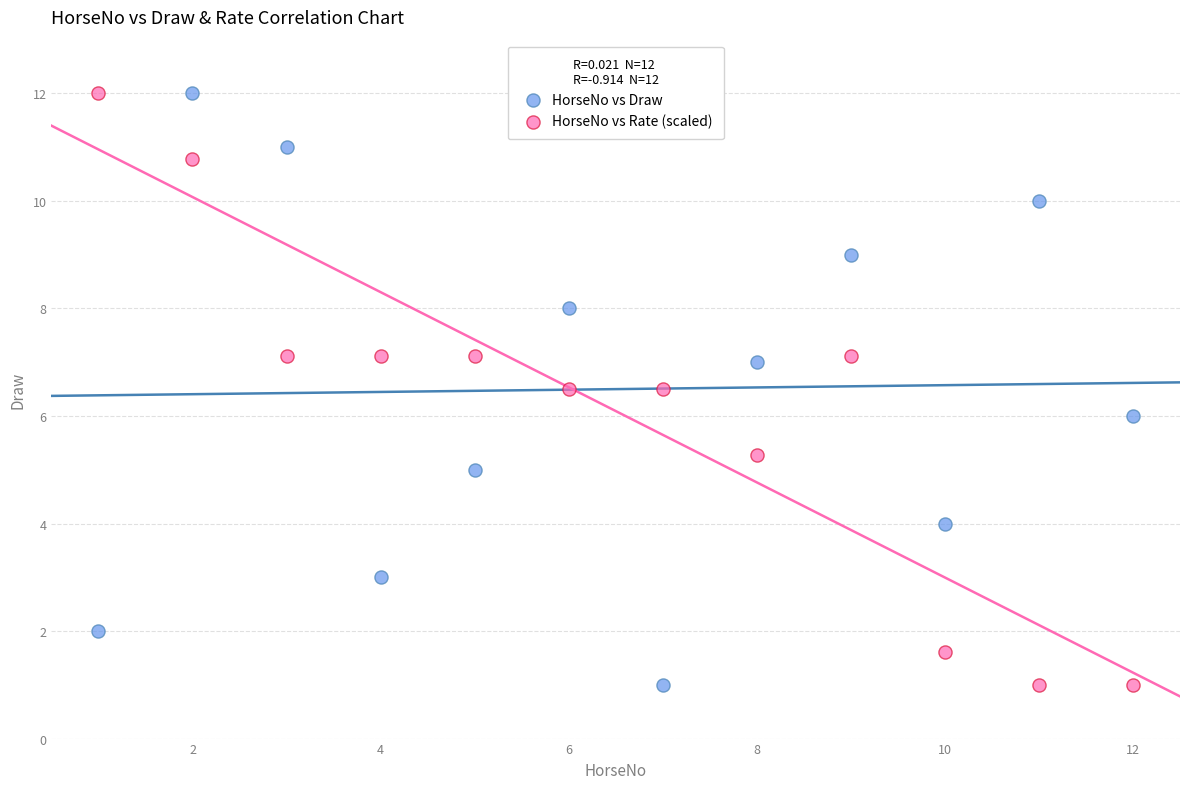

What is the X range (max minus min) for the scatter plot?

11.0